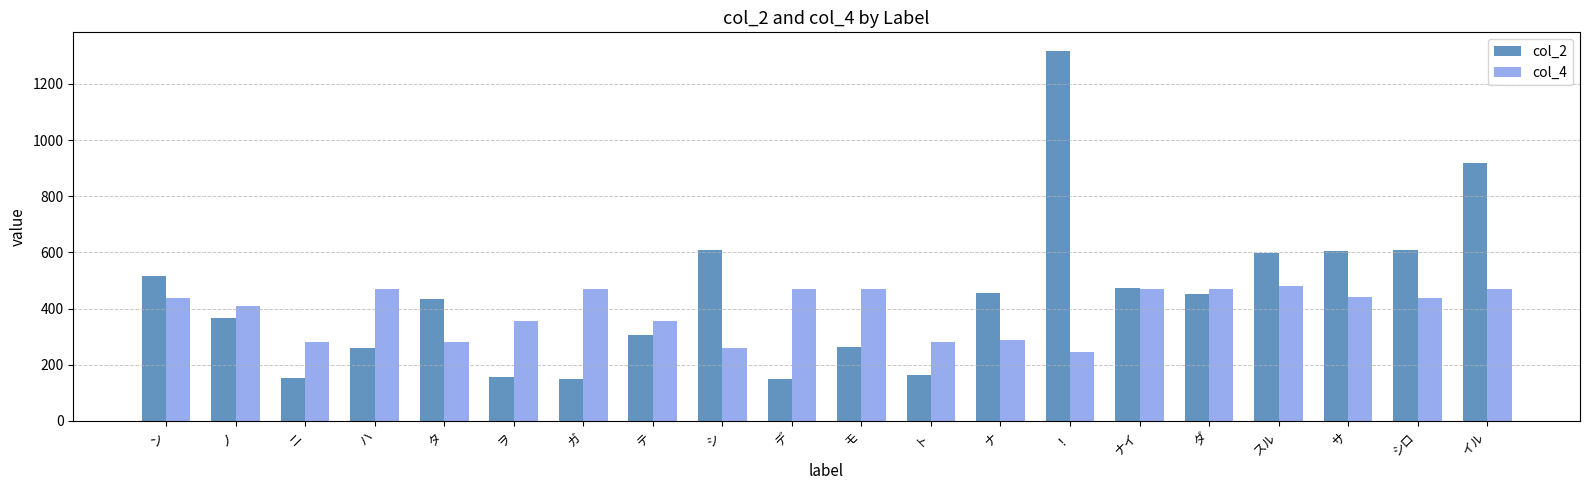

The value of col_4 at ！ is 244. True or false?

True